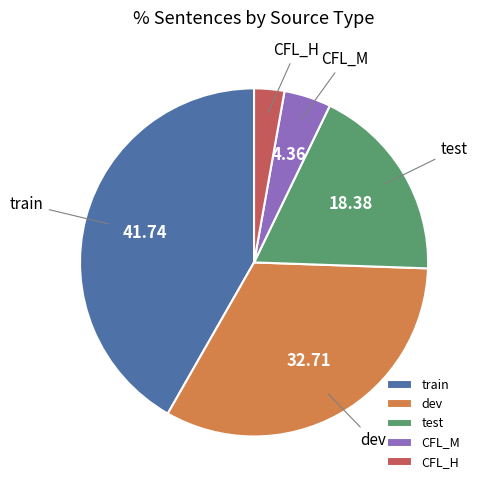

True or false: CFL_M accounts for 18% of the total.

False